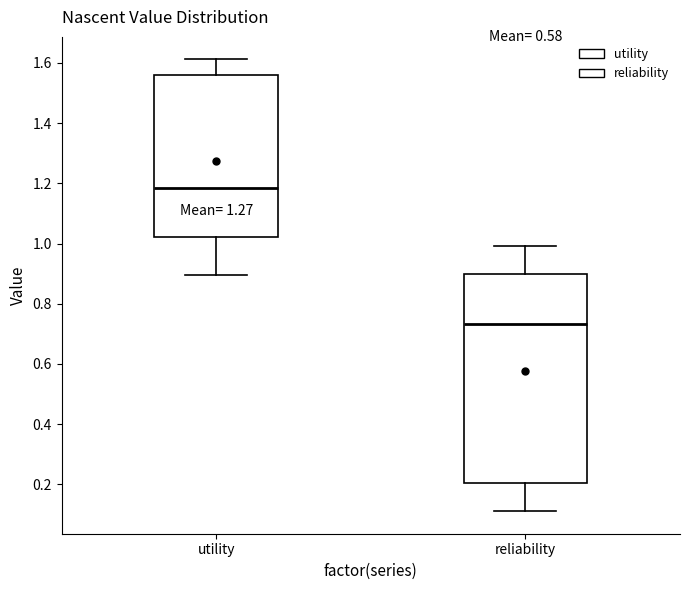

Which box has the lowest median line?

reliability